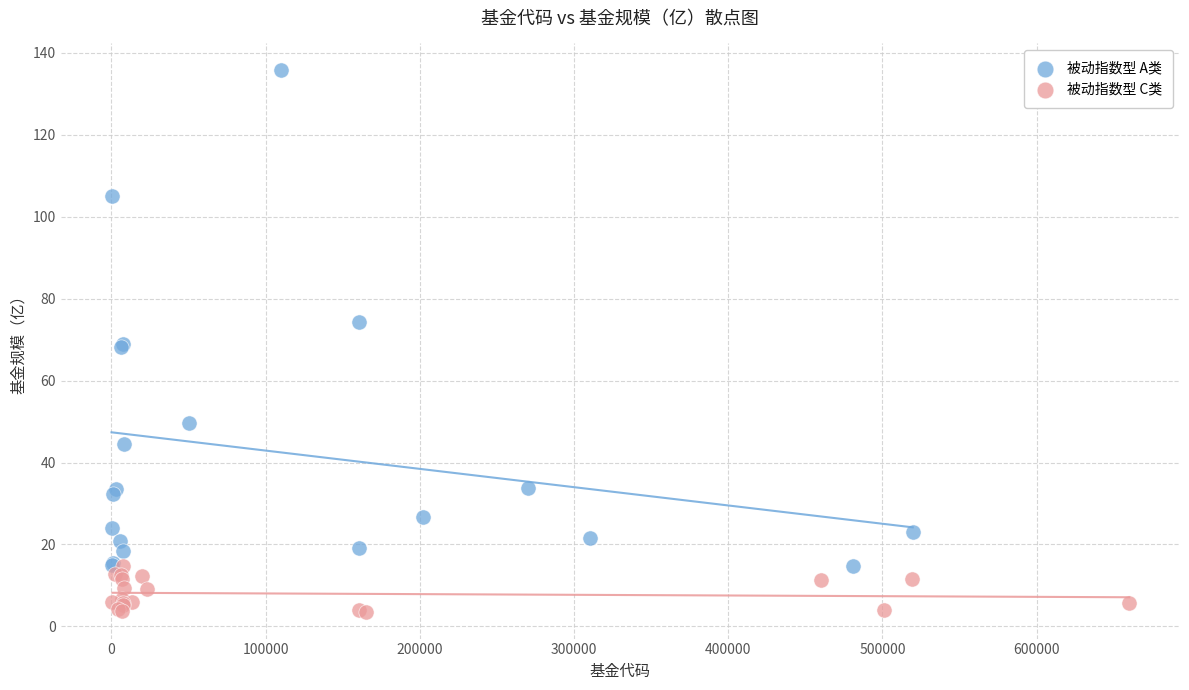

Which series reaches the maximum Y coordinate?

被动指数型 A类